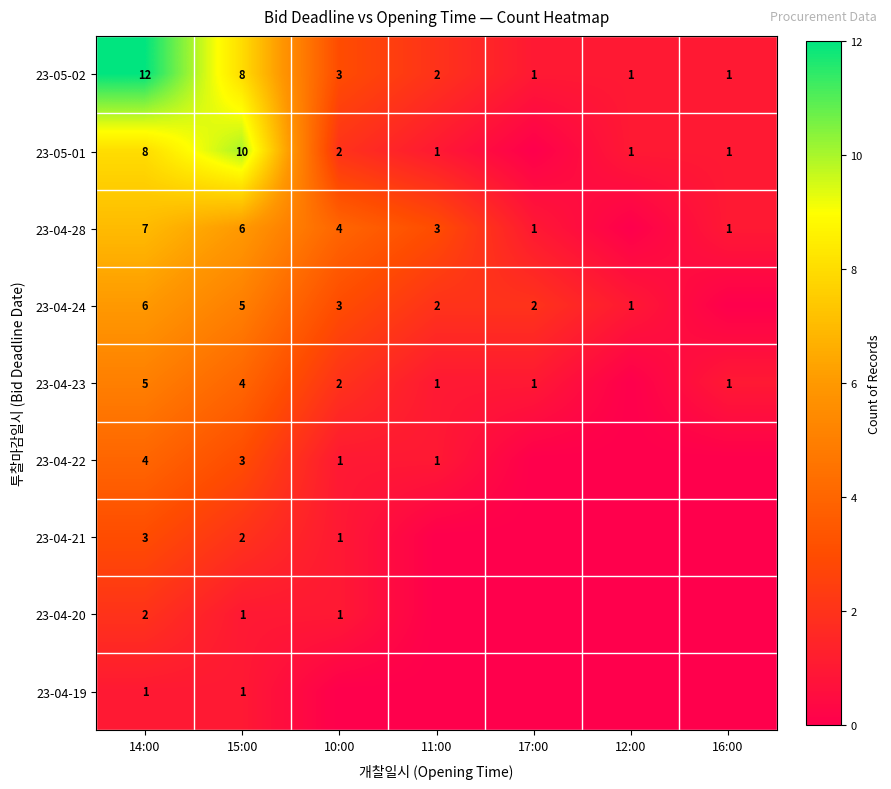

What is the difference between the highest and lowest values at 14:00?

11